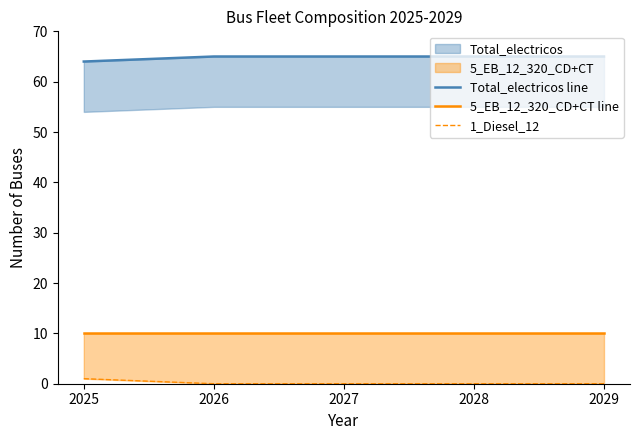

Is it true that 5_EB_12_320_CD+CT line equals 10 at 2025?

True